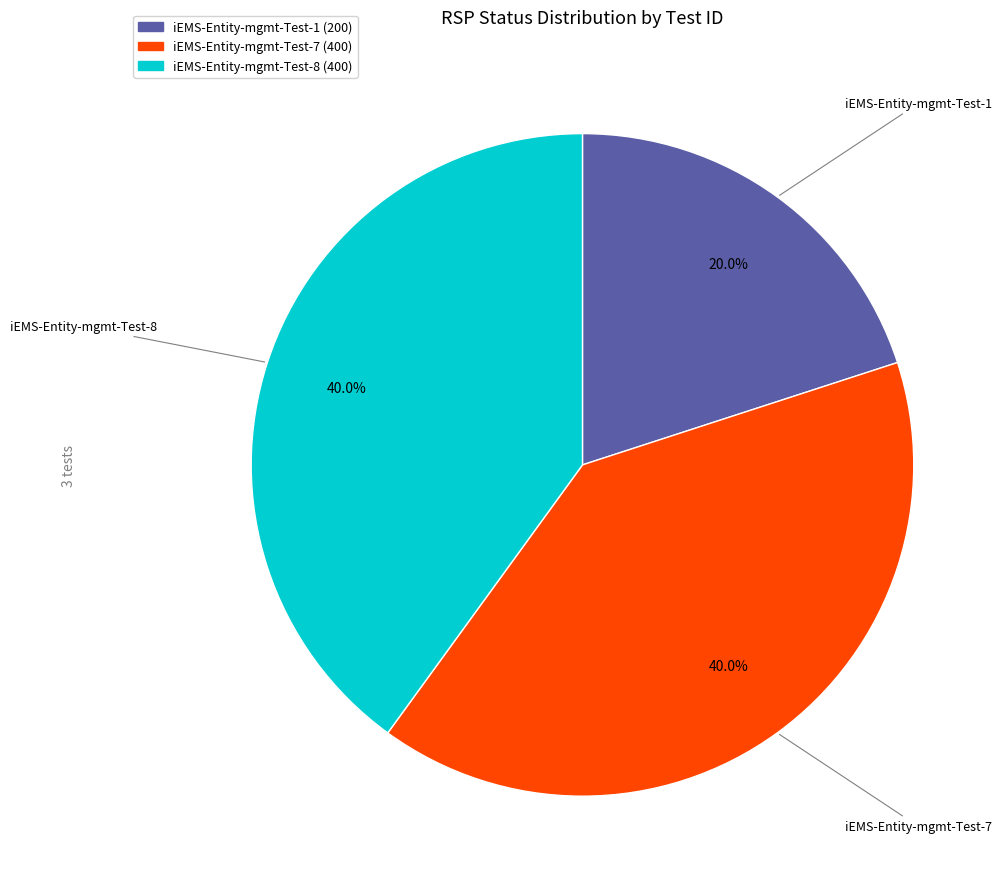

To the nearest percent, what is the combined percentage of iEMS-Entity-mgmt-Test-7 and iEMS-Entity-mgmt-Test-8?

80%